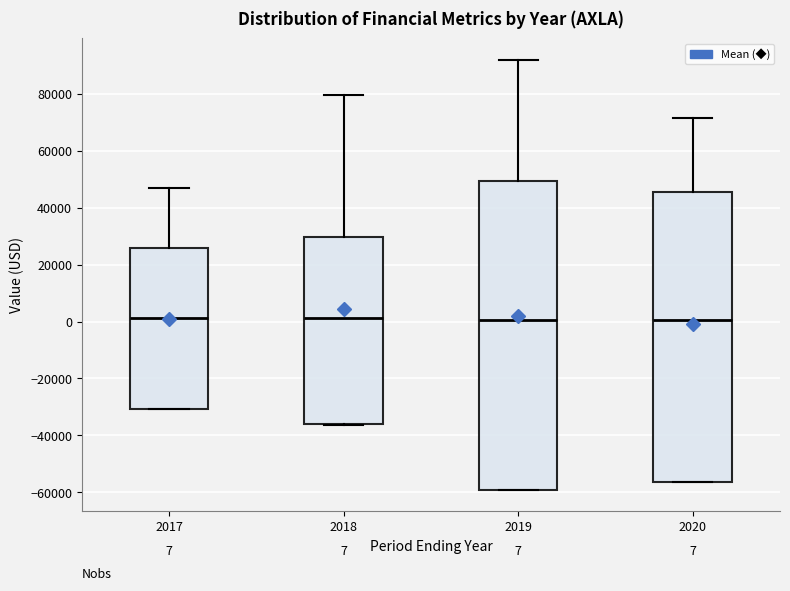

Comparing the boxes themselves (not the whiskers), which one is the tallest?

2019